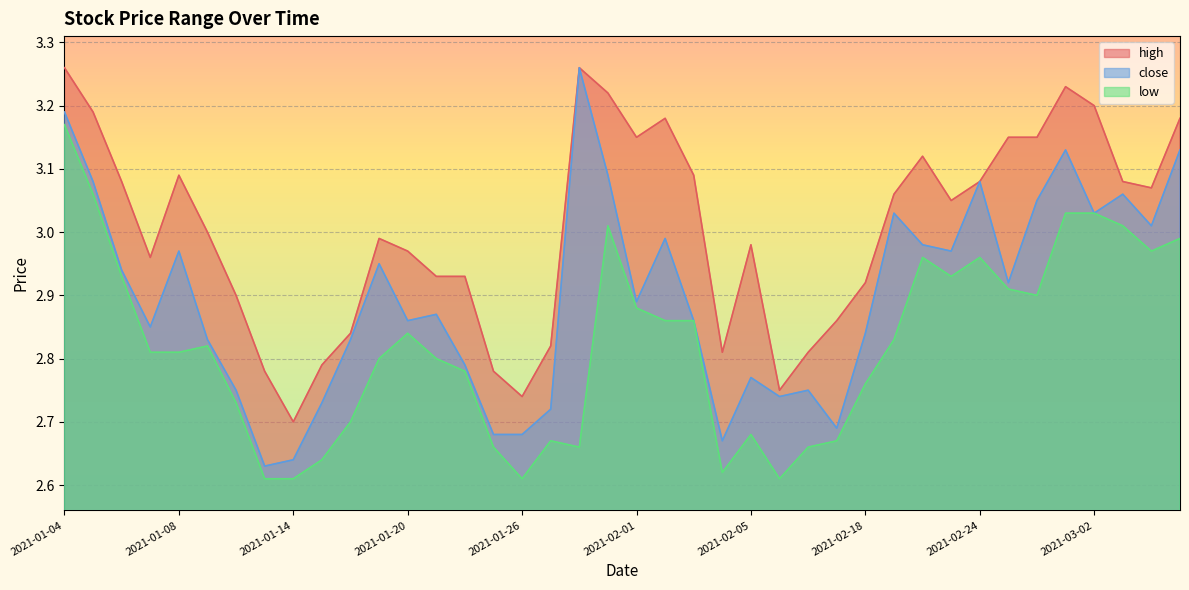

At 2021-02-19, list the series in order from largest to smallest.

high, close, low